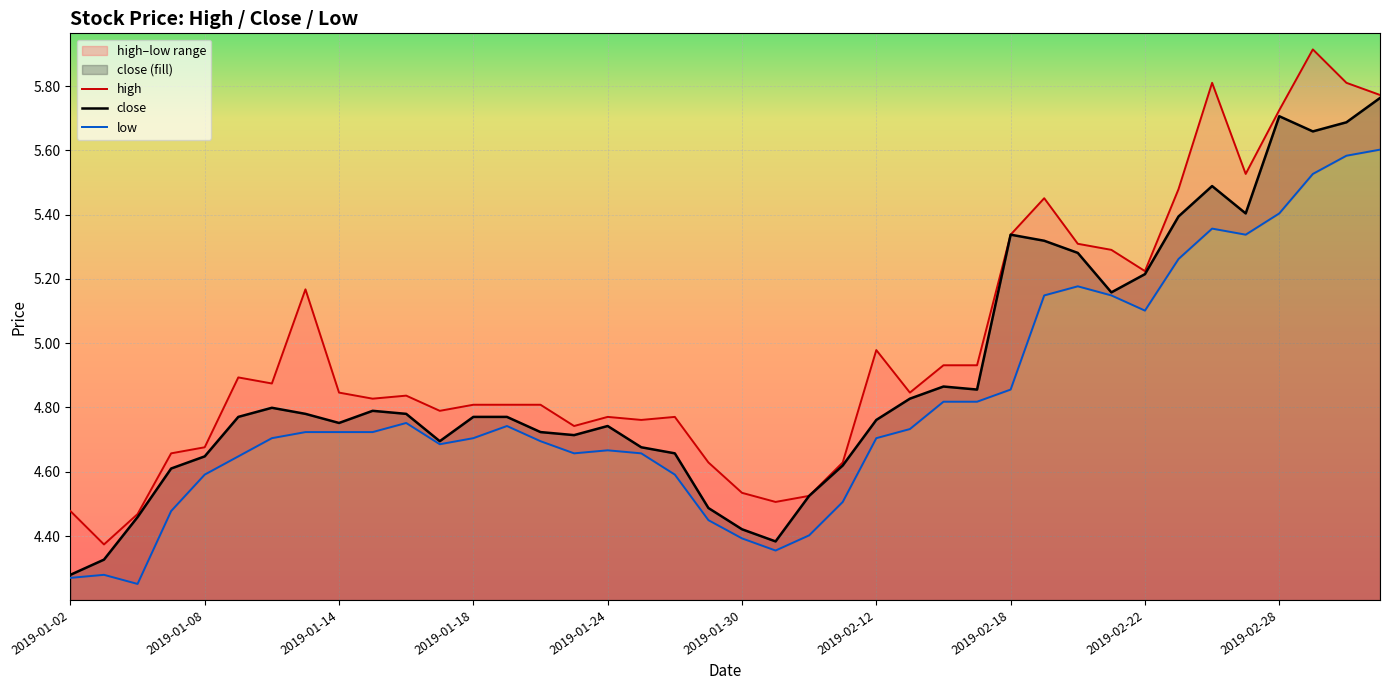

Which category has the highest value in the low series?

39